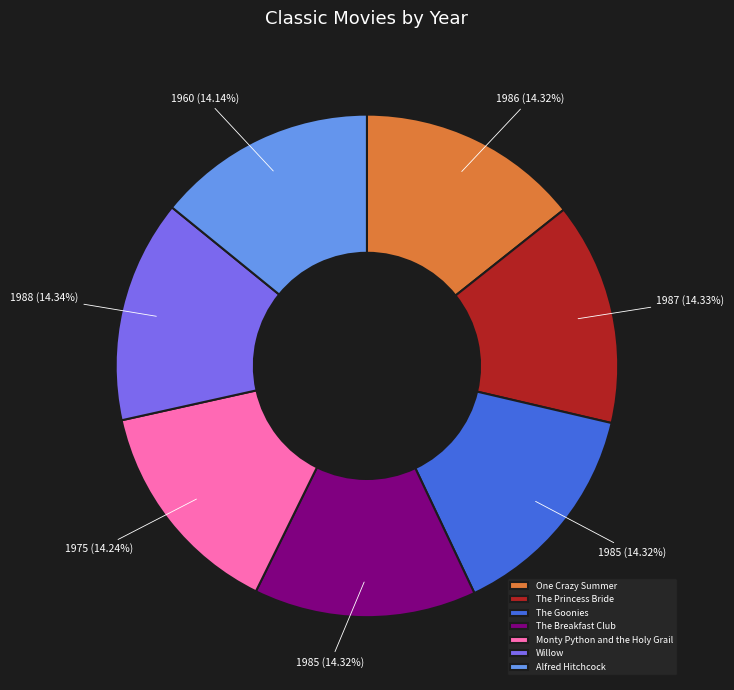

How much of the chart is everything except Monty Python and the Holy Grail?

85.8%